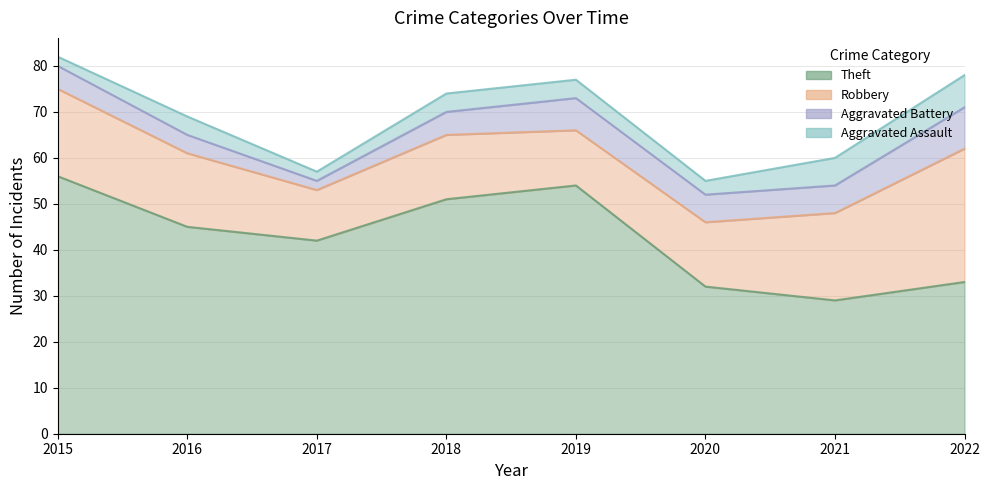

At which label does Robbery reach its minimum?

2017